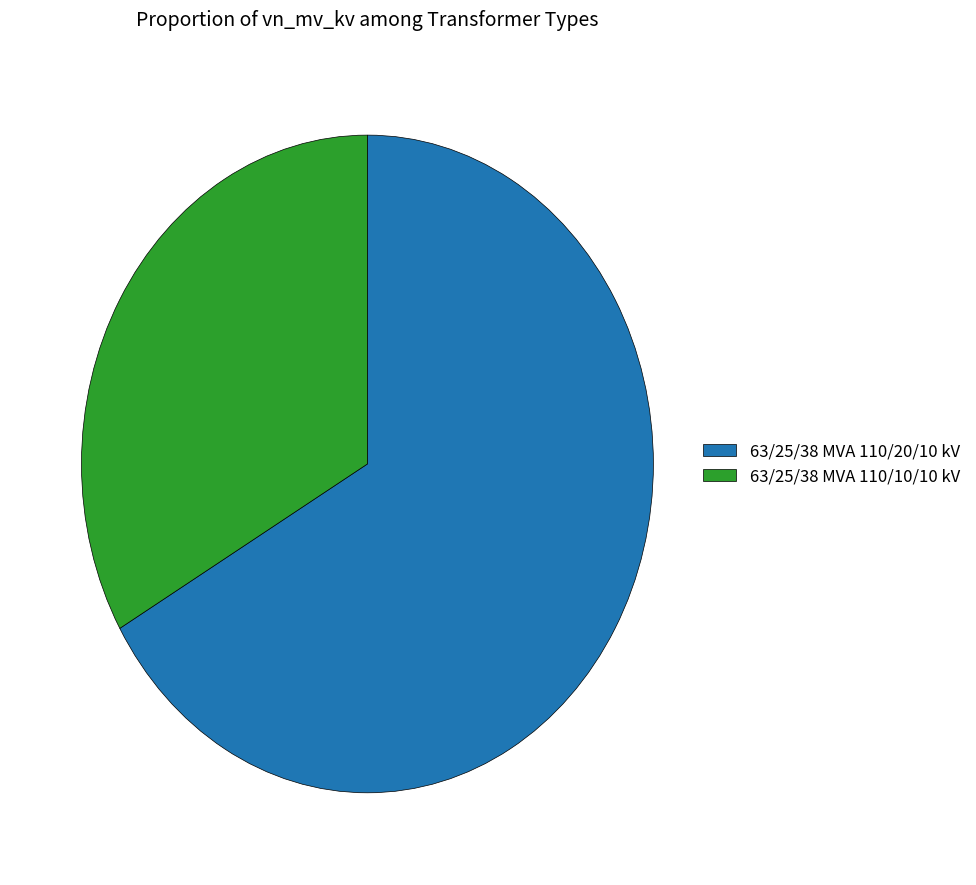

Is the sum of 63/25/38 MVA 110/20/10 kV and 63/25/38 MVA 110/10/10 kV greater than half?

Yes